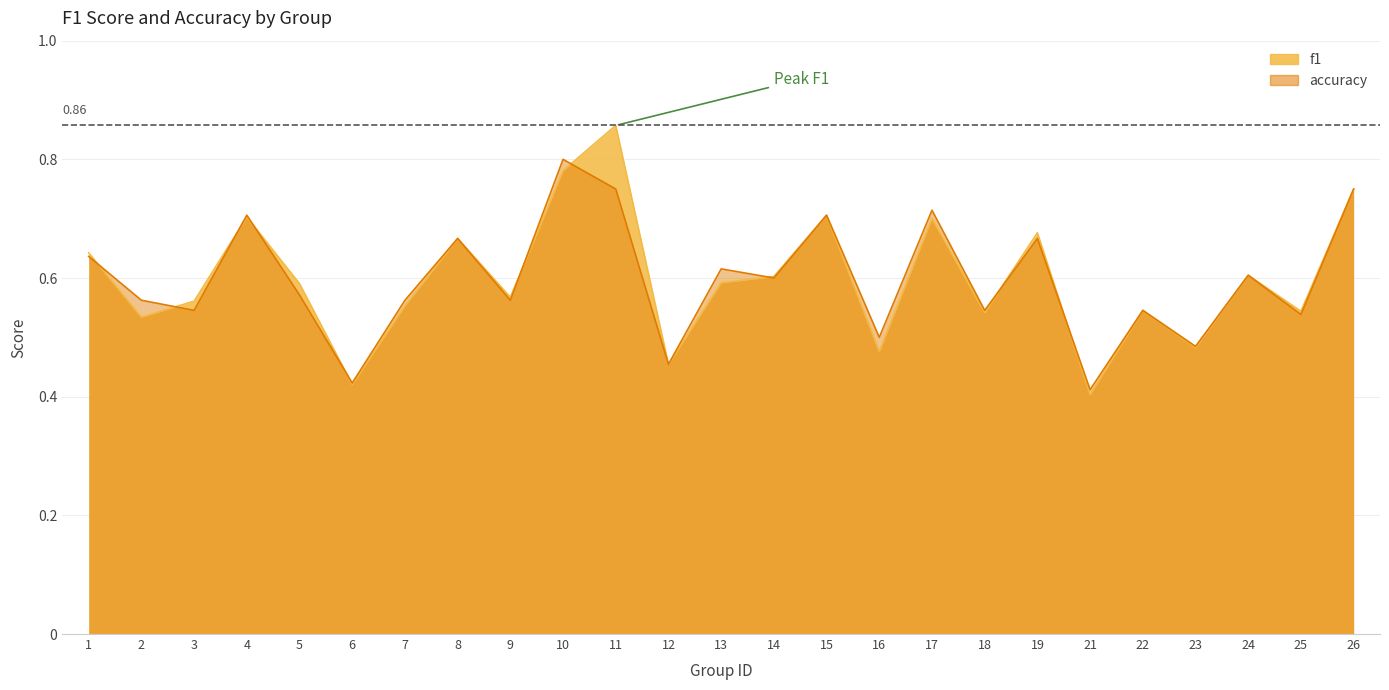

At which label is f1 closest to 0?

21